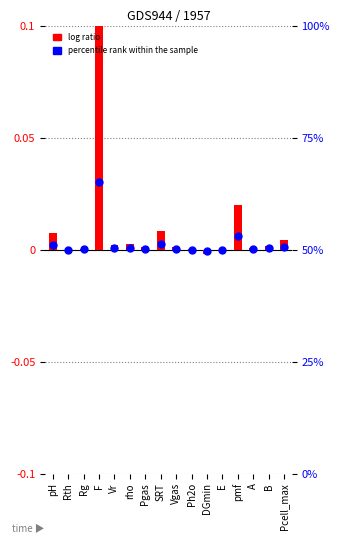

What are all the series names shown in the legend?

log ratio, percentile rank within the sample